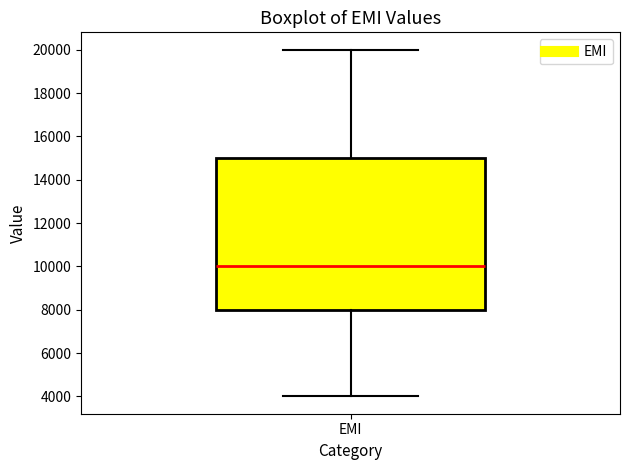

Where does the lower whisker of the box for EMI end on the y-axis? The values are not printed on the chart, so give them approximately, as read against the axis.

4000